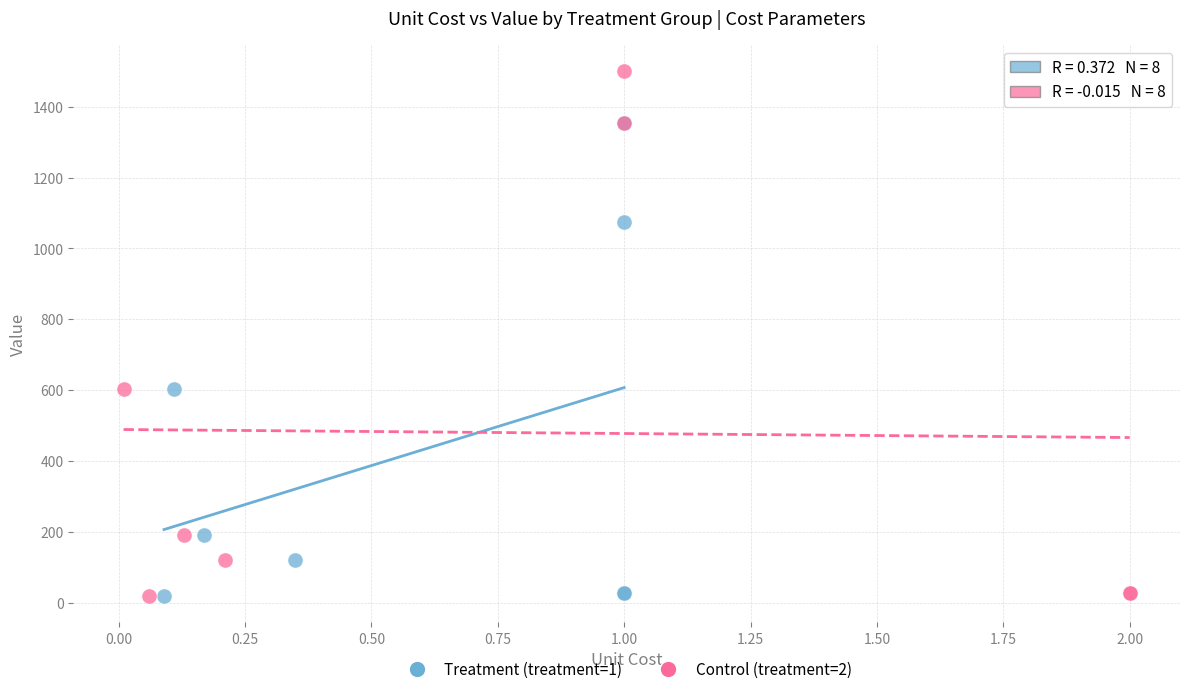

Which series reaches the maximum Y coordinate?

Control (treatment=2)